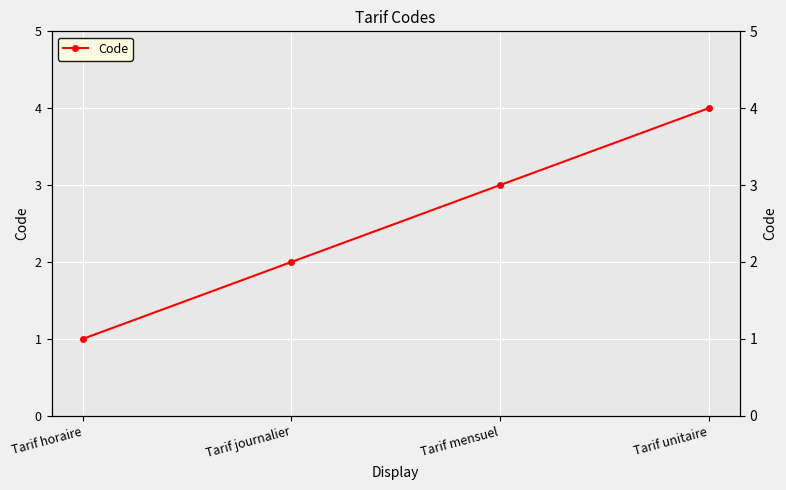

List the labels in order of value, largest first.

Tarif unitaire, Tarif mensuel, Tarif journalier, Tarif horaire